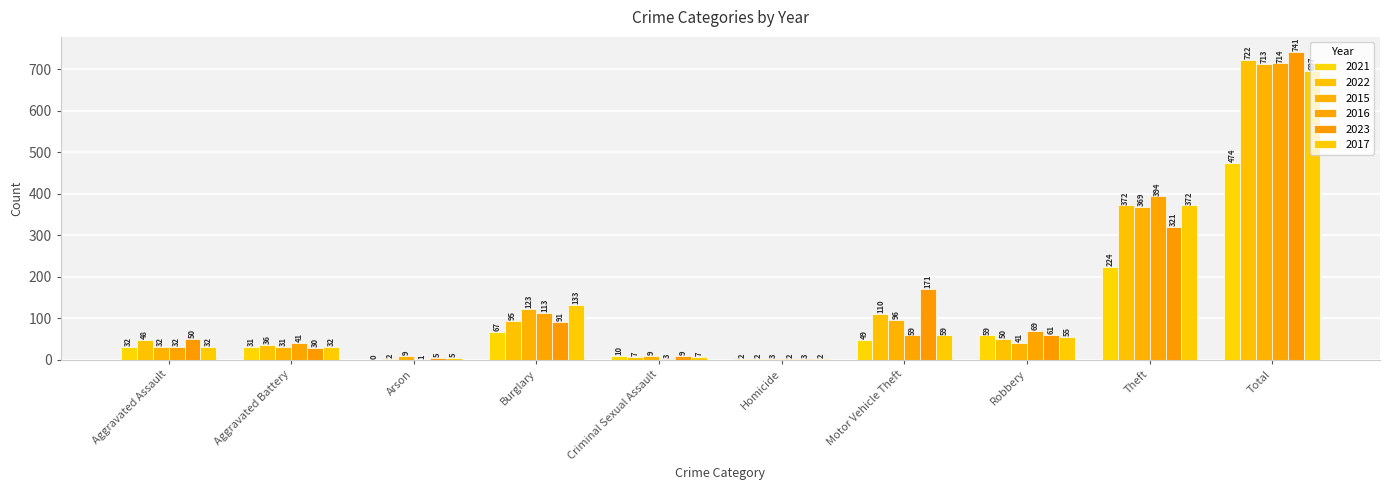

How many data points does each series have?

10